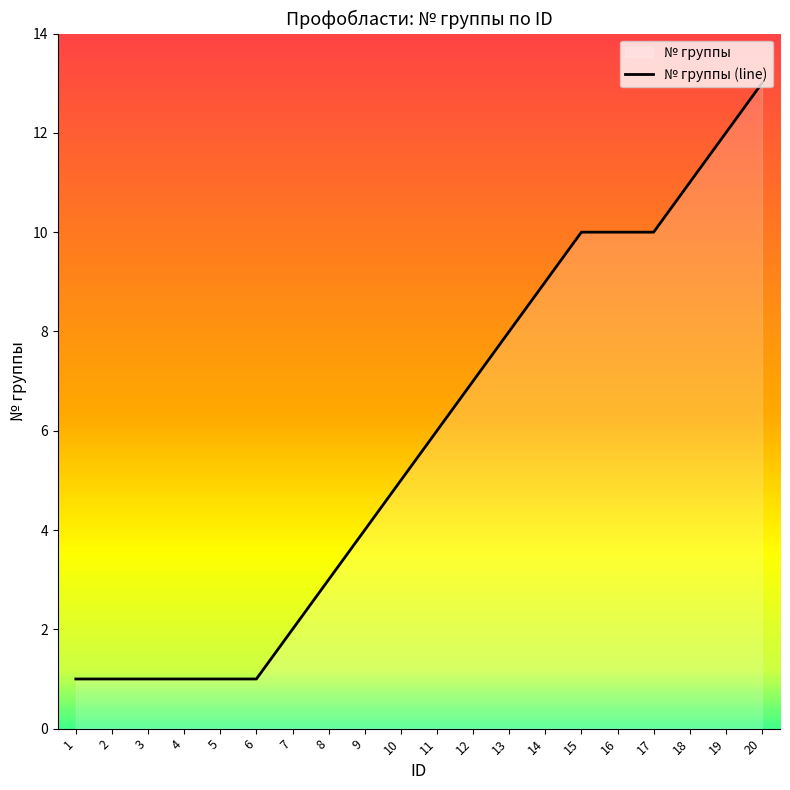

Which category has the highest value across all series?

20